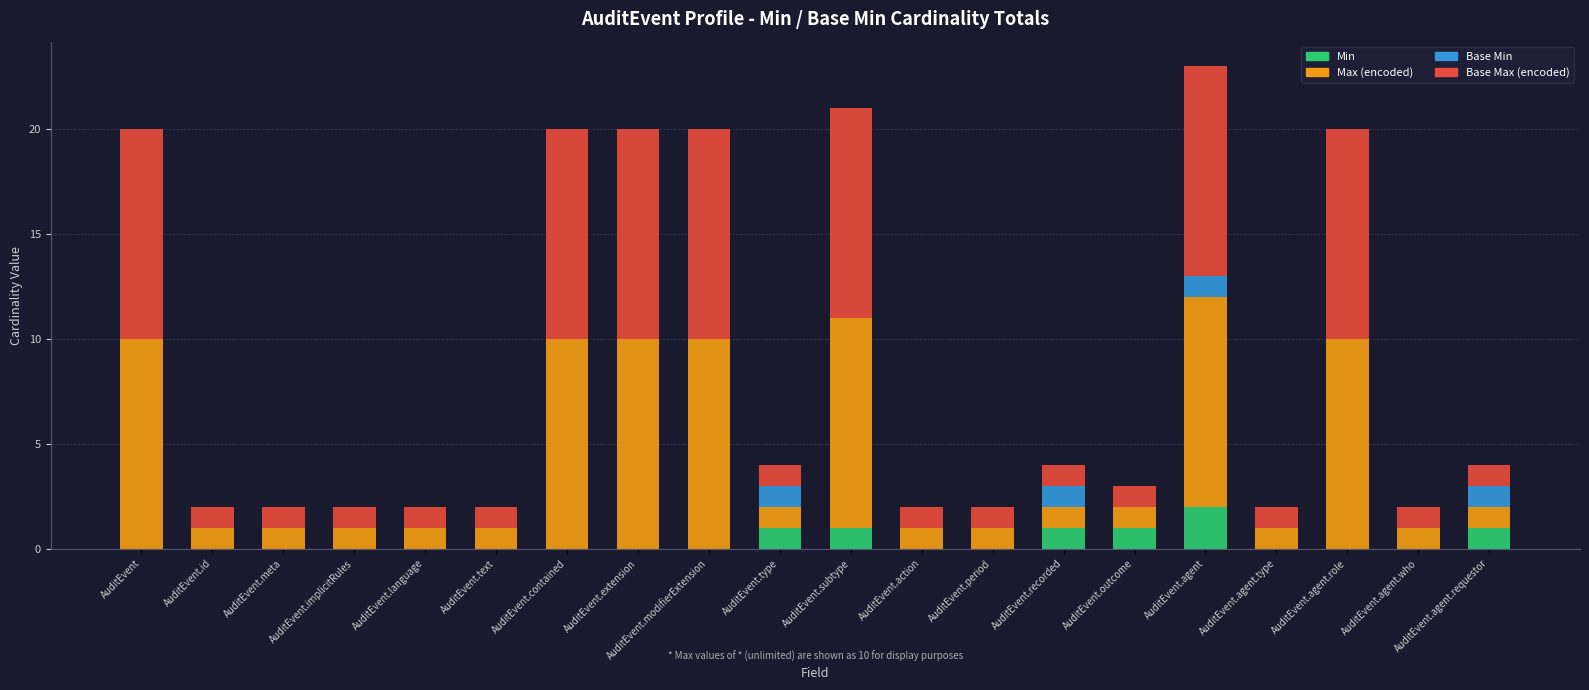

At which category is the sum across all series the highest?

AuditEvent.agent